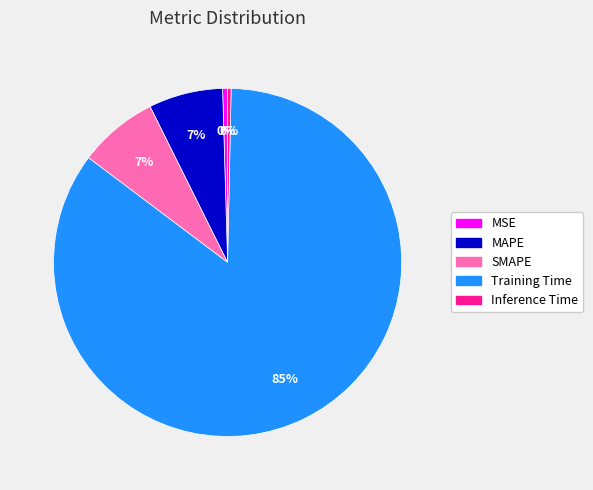

Is it true that SMAPE is 1% of the pie?

False